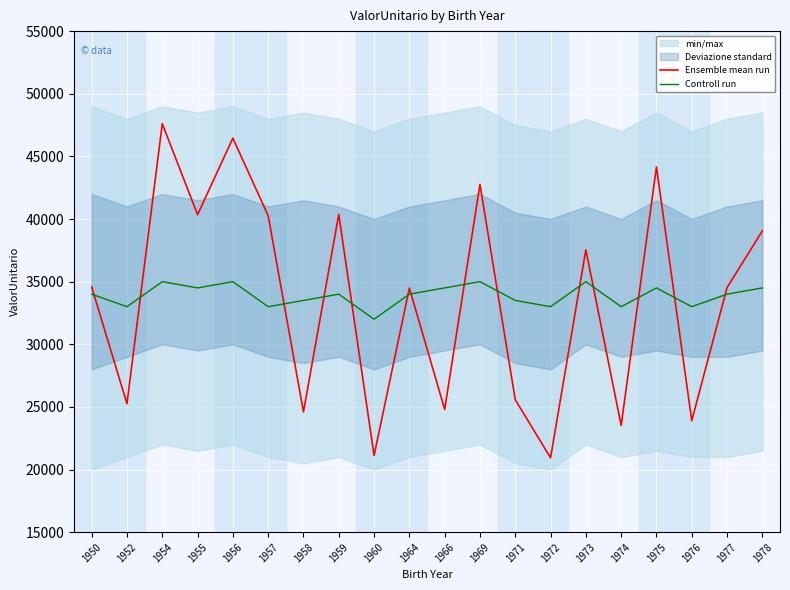

What is the value of the Ensemble mean run point at the 17th from the left?

44158.0